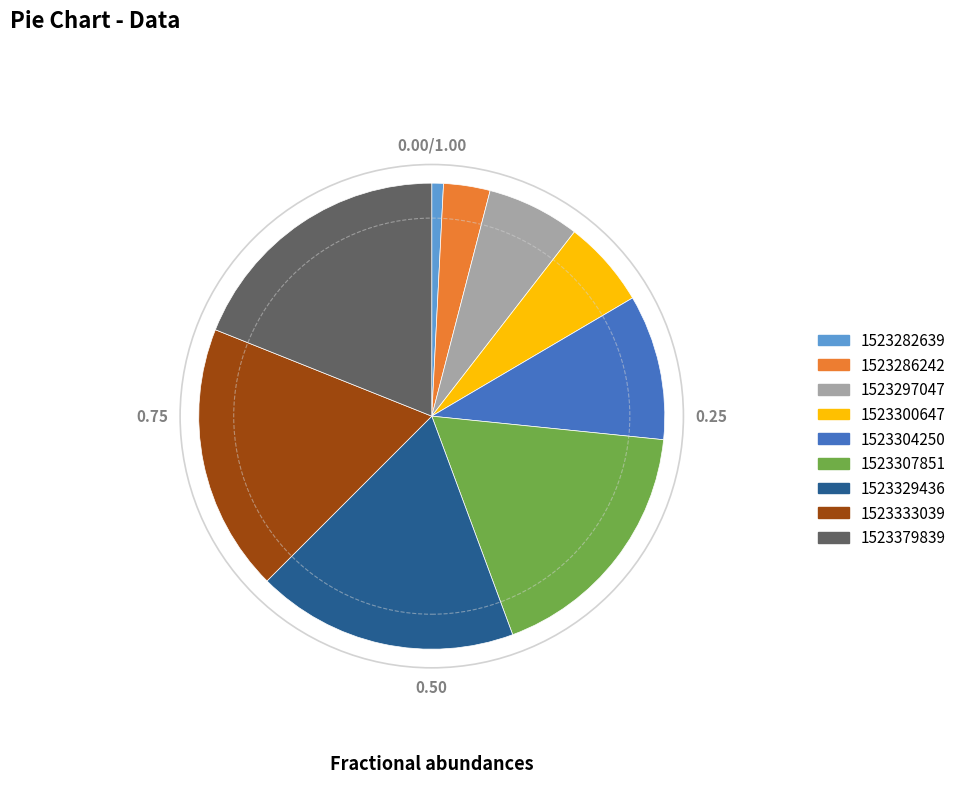

Is there a majority slice in this chart?

No